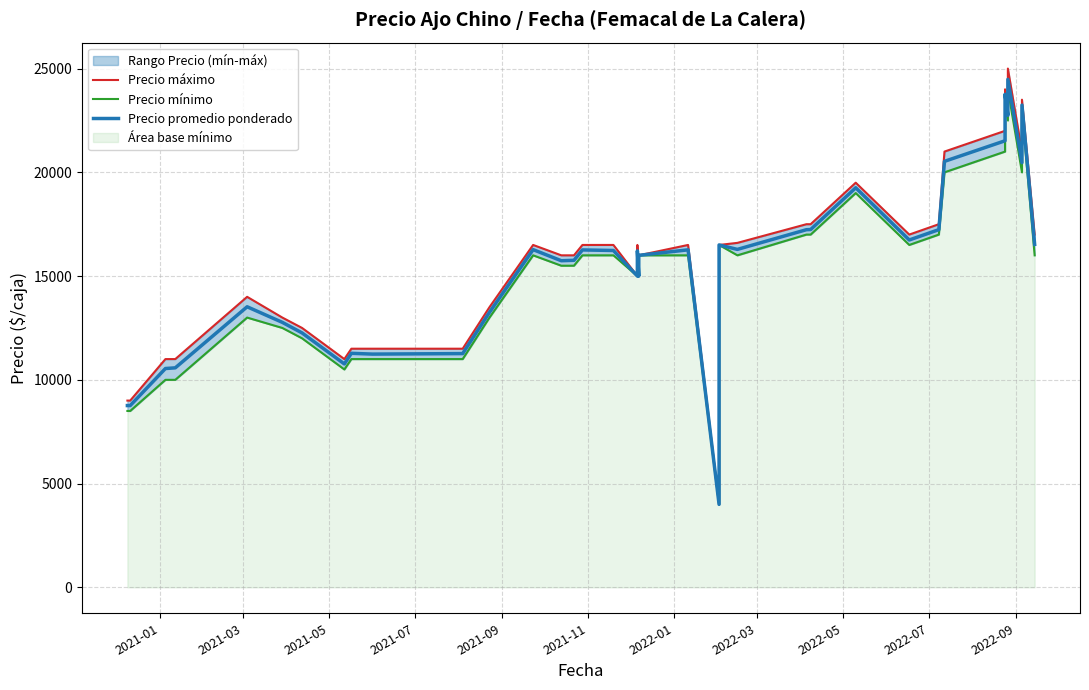

At how many categories does at least one series exceed 12250?

30